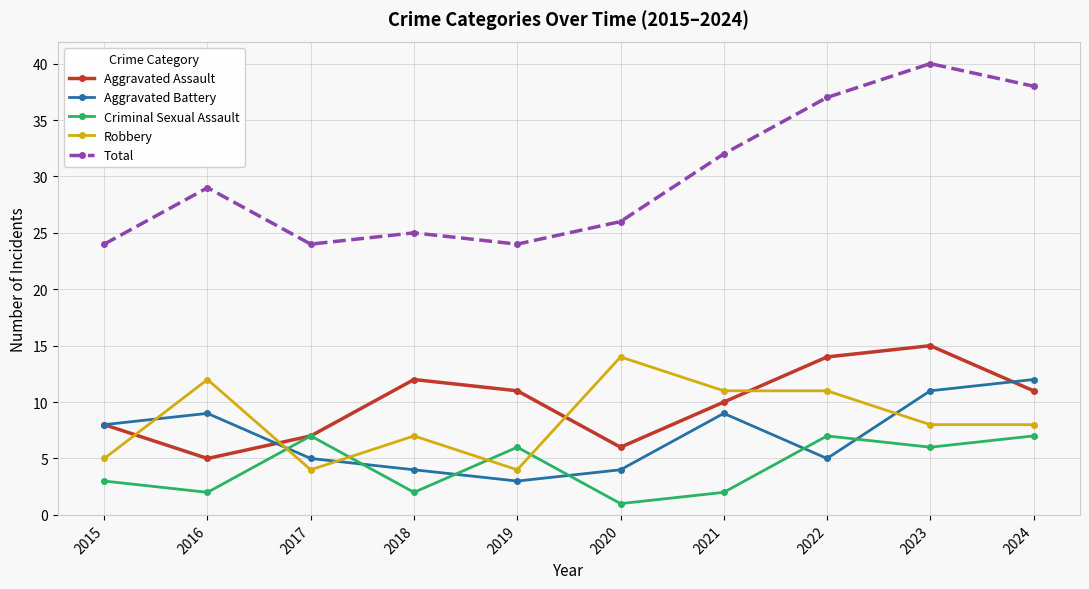

What is the sum of the Aggravated Battery values at 2018 and 2023?

15